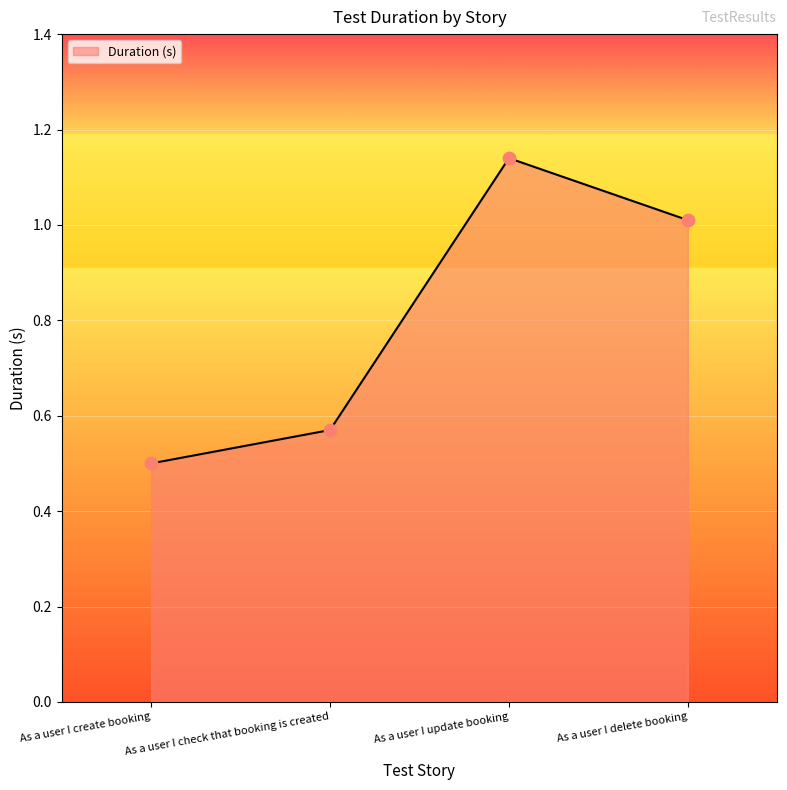

What is the change in value from As a user I create booking to As a user I update booking?

+0.6